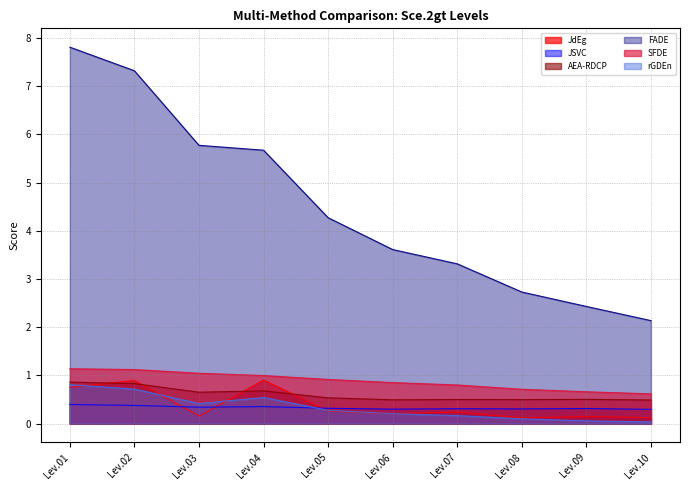

Between Lev.05 and Lev.02, which is larger?

Lev.02